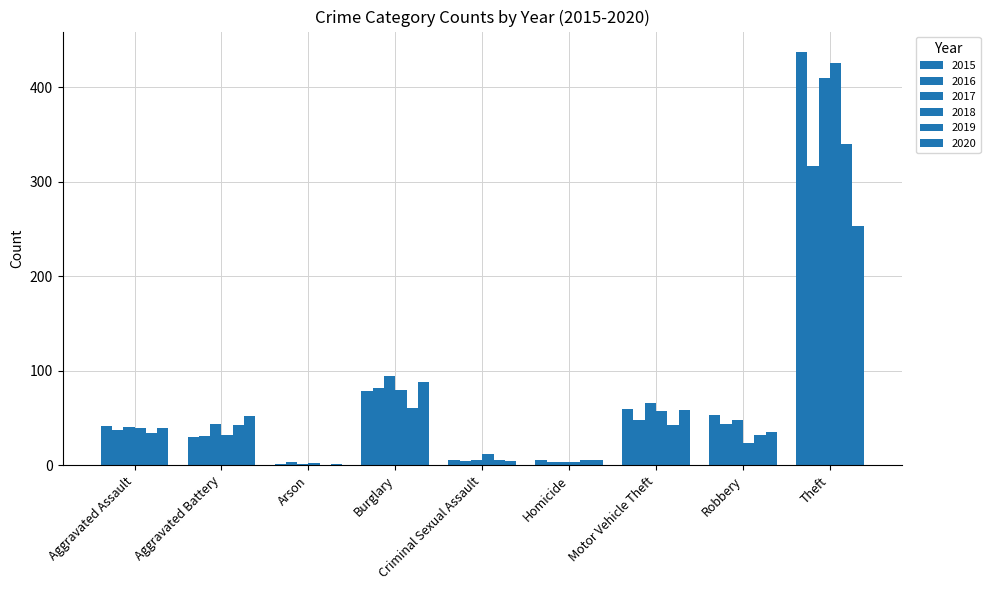

Are the bars horizontal?

No